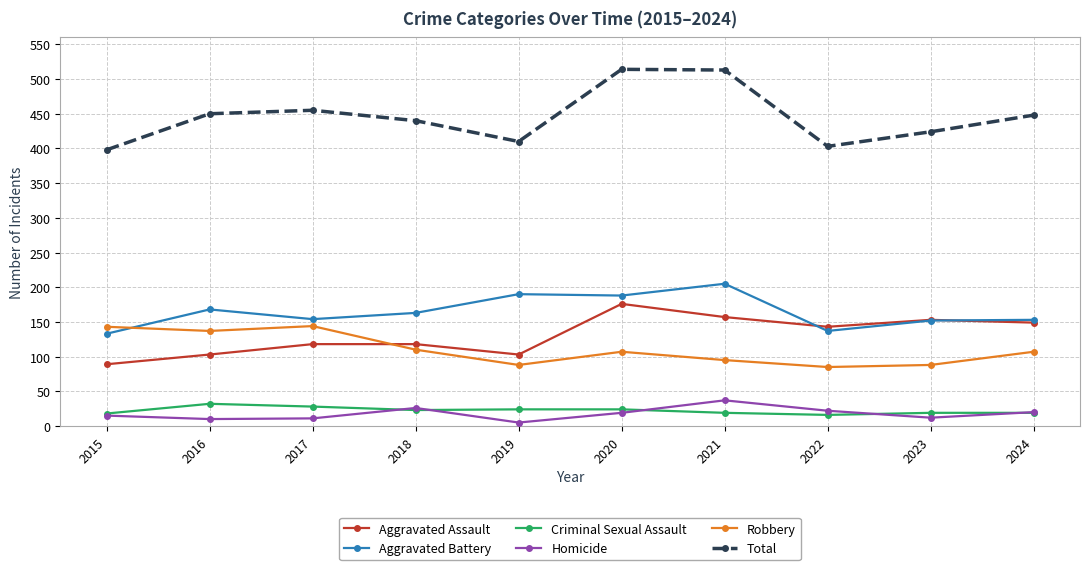

True or false: Homicide and Robbery intersect in this chart.

False